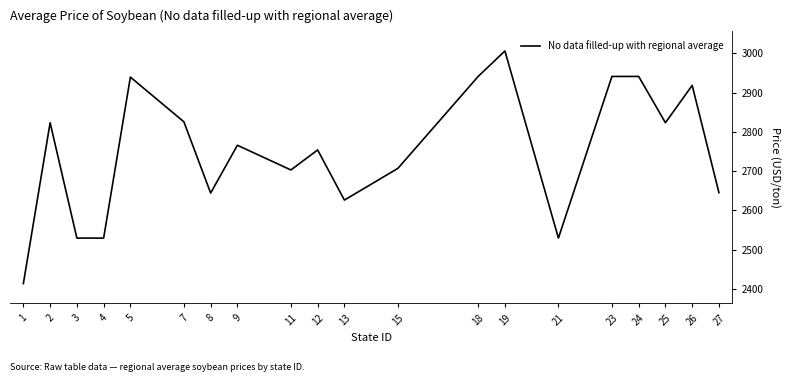

How many categories are shown in the chart?

20